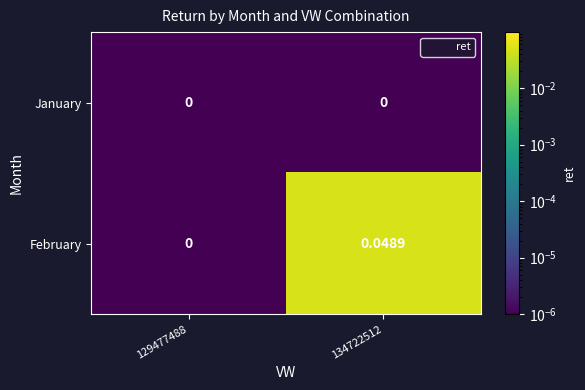

Which series has the largest total across all categories?

February